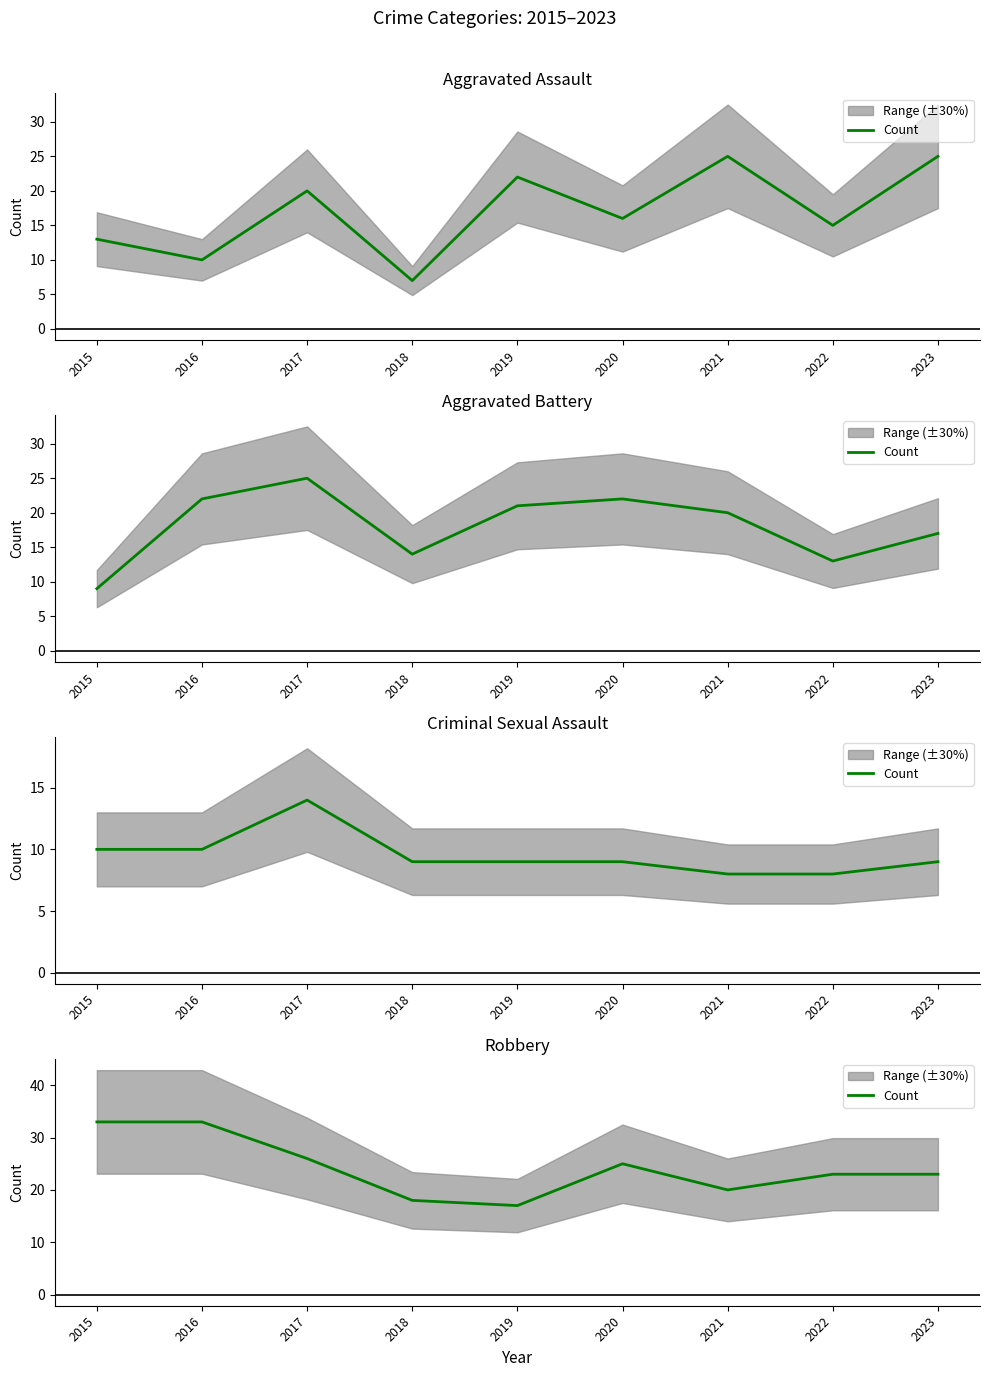

Between 2016 and 2019, which is larger?

2016